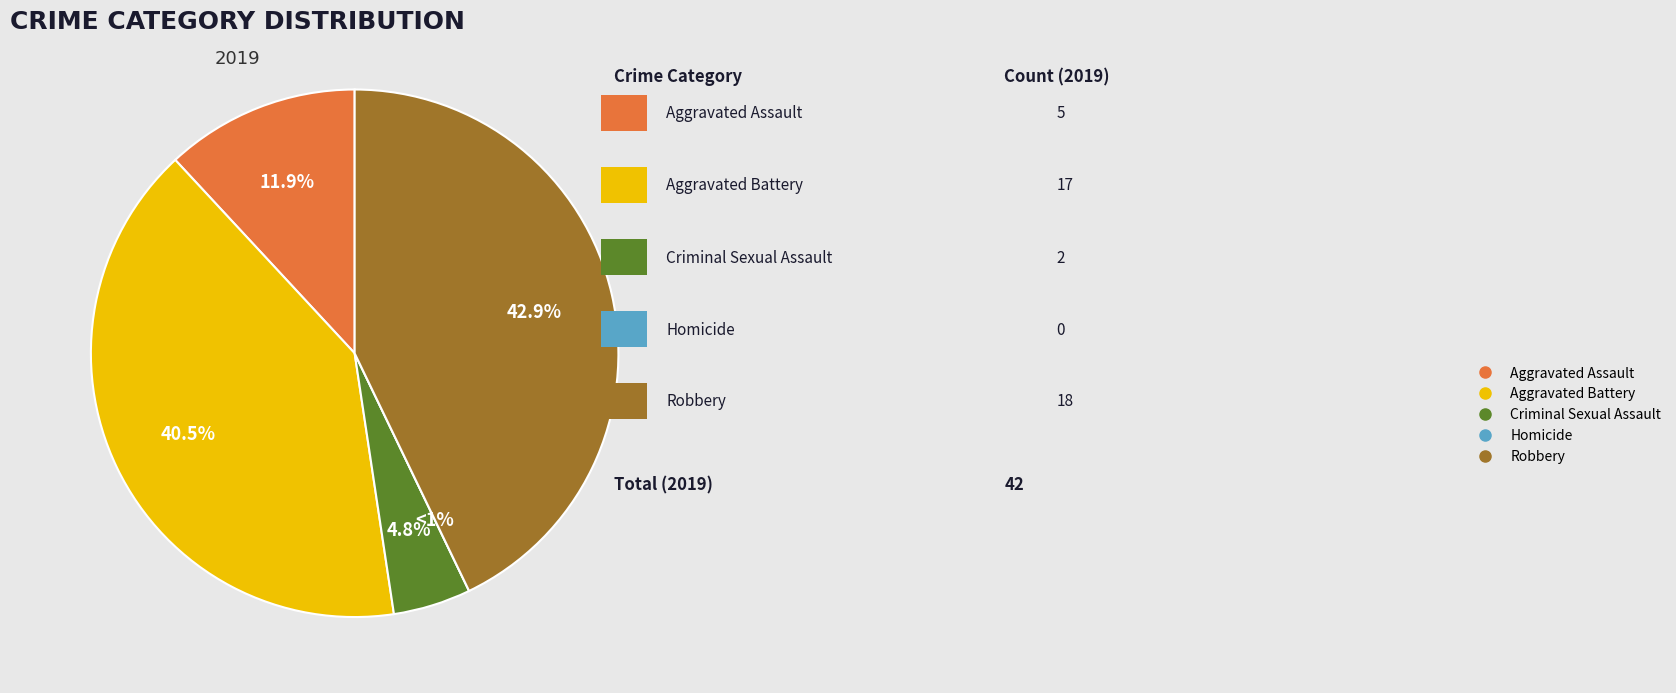

Which category has the smallest portion of the pie?

Homicide